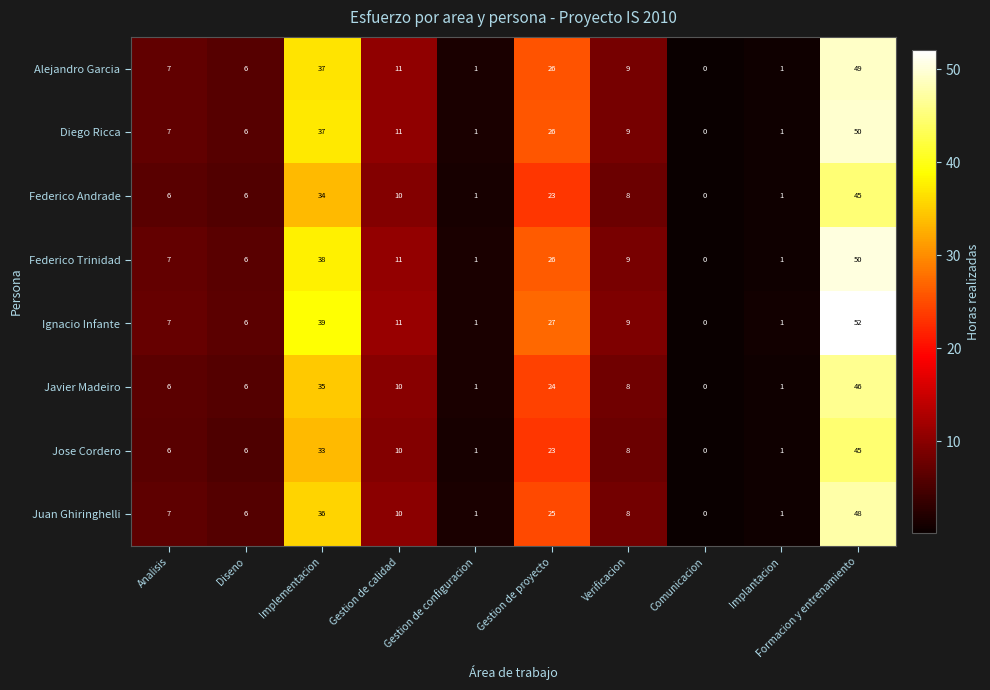

How many series are shown in this chart?

8